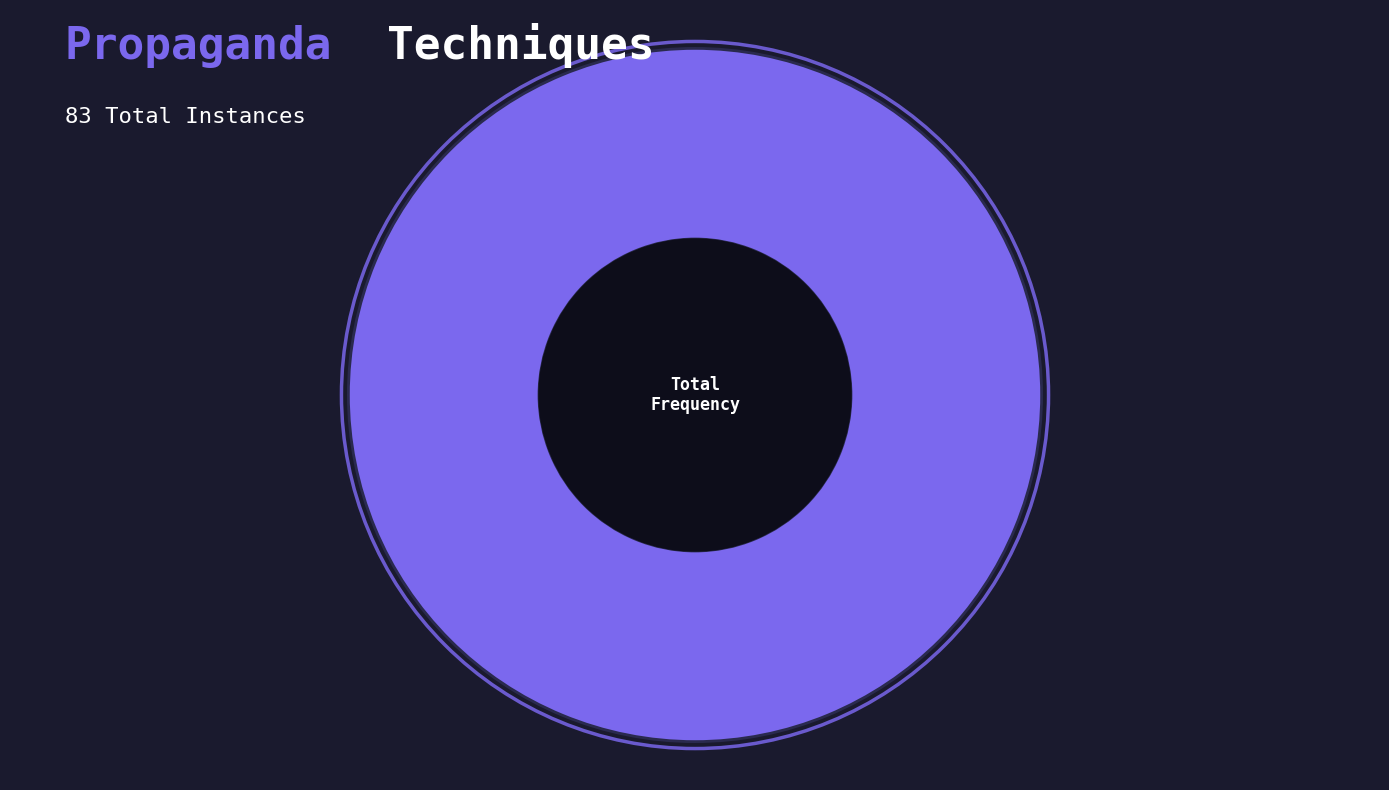

Is there a majority slice in this chart?

Yes